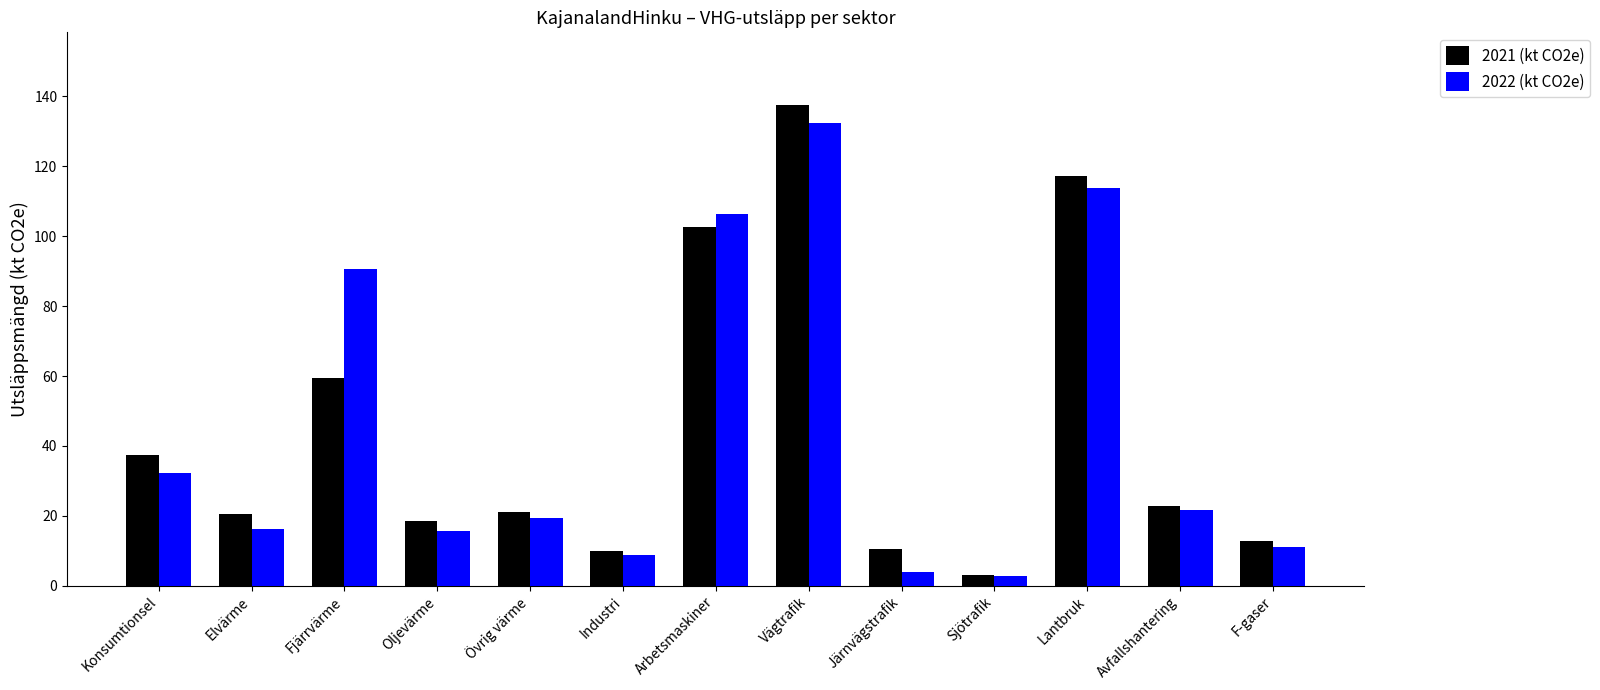

What is the maximum value shown in the chart?

137.7